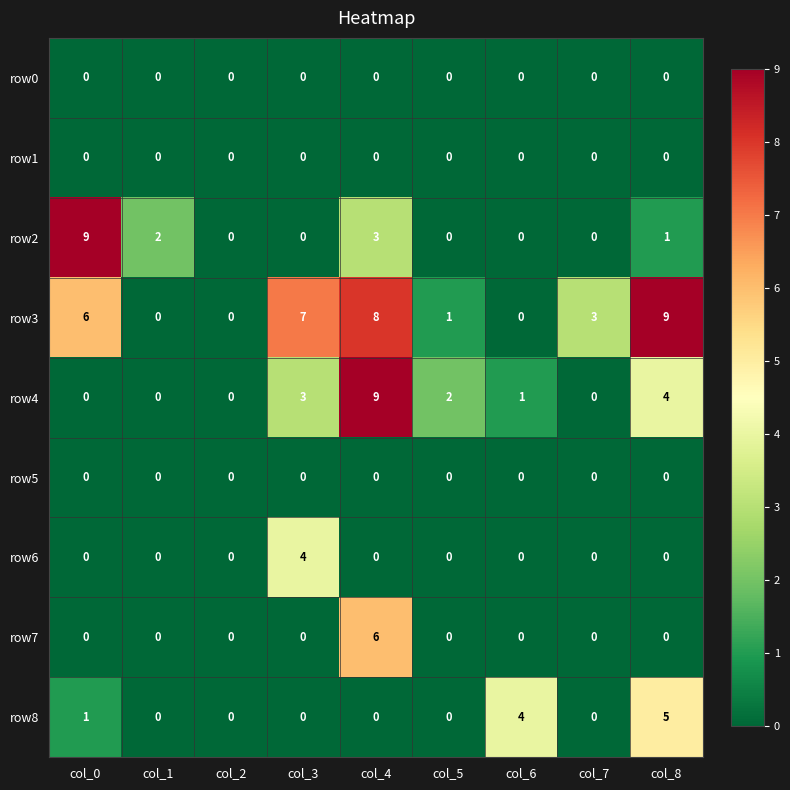

At which category is the sum across all series the highest?

col_4